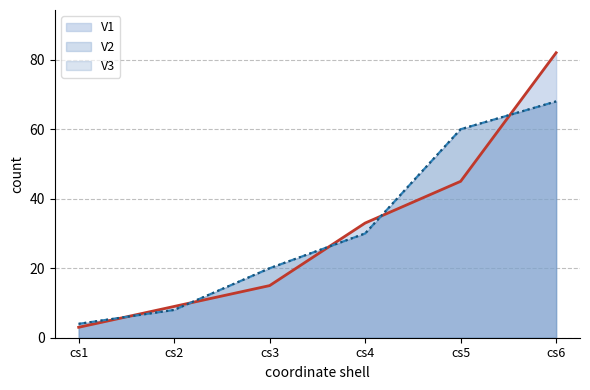

What is the difference between the highest and lowest values at cs2?

1